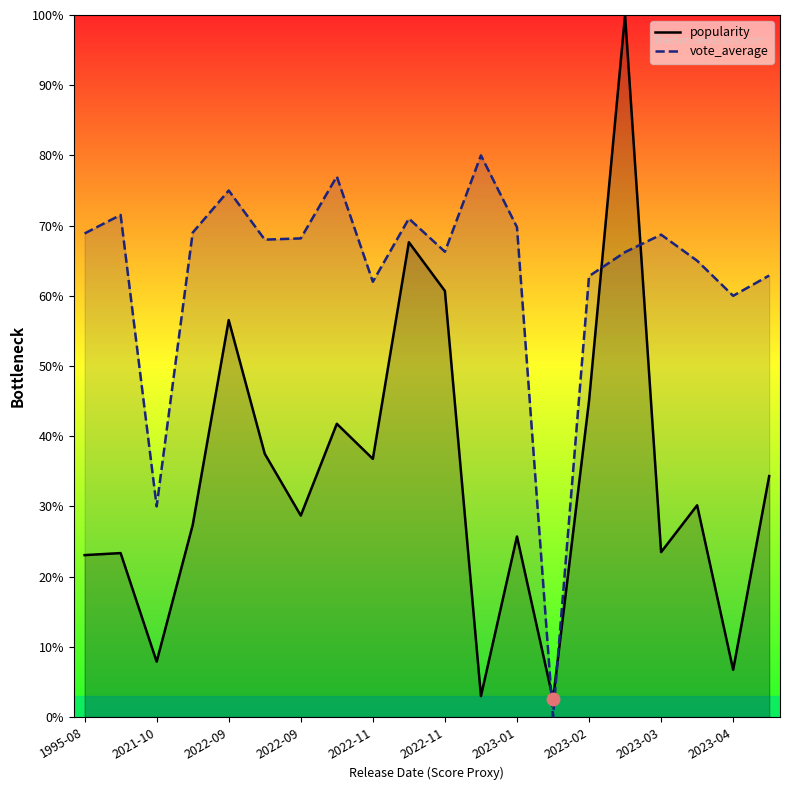

What are all the series names shown in the legend?

popularity, vote_average